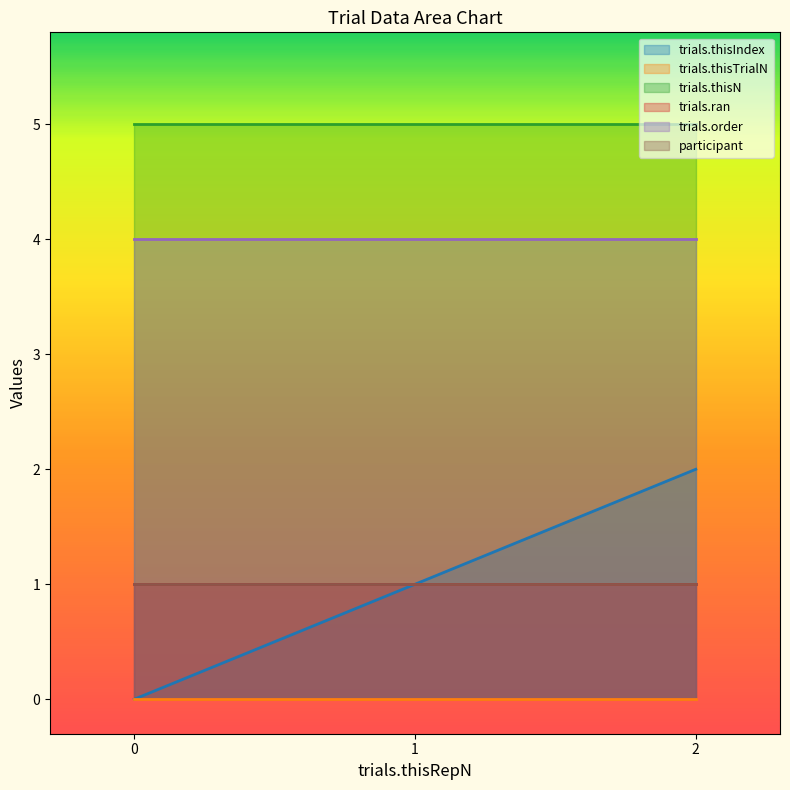

What is the difference between the maximum and second lowest values in the trials.thisIndex series?

1